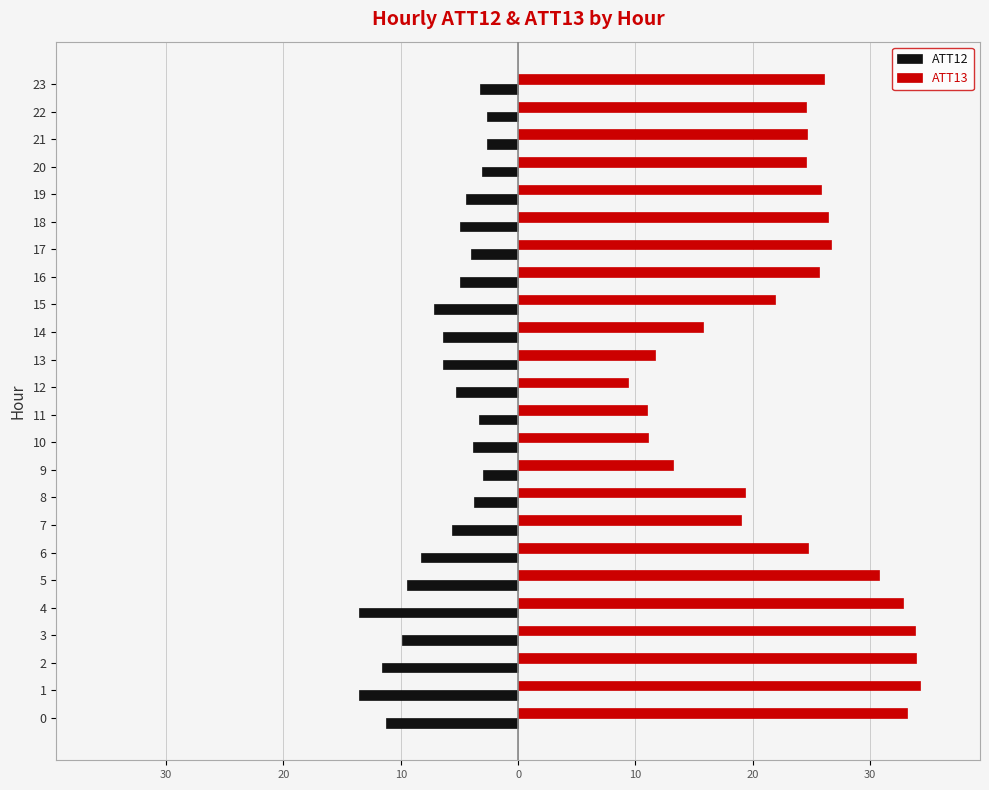

What is the total value across all series at 15?

14.7